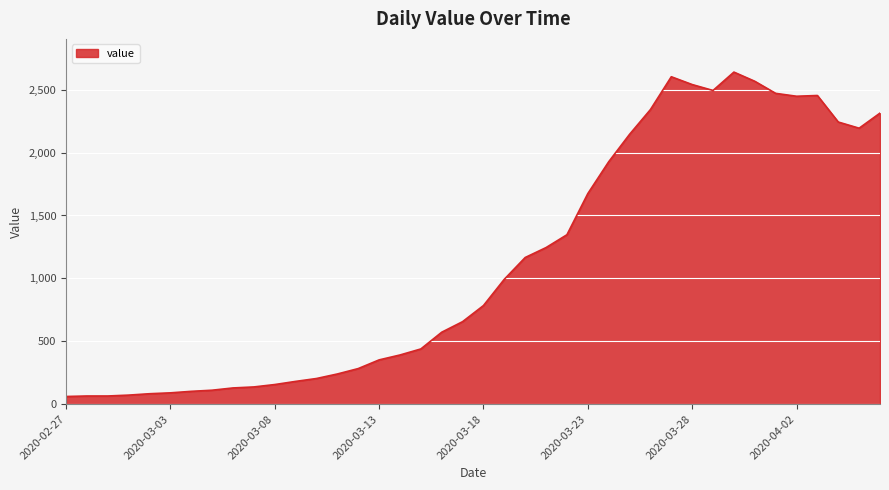

What is the minimum value shown in the chart?

61